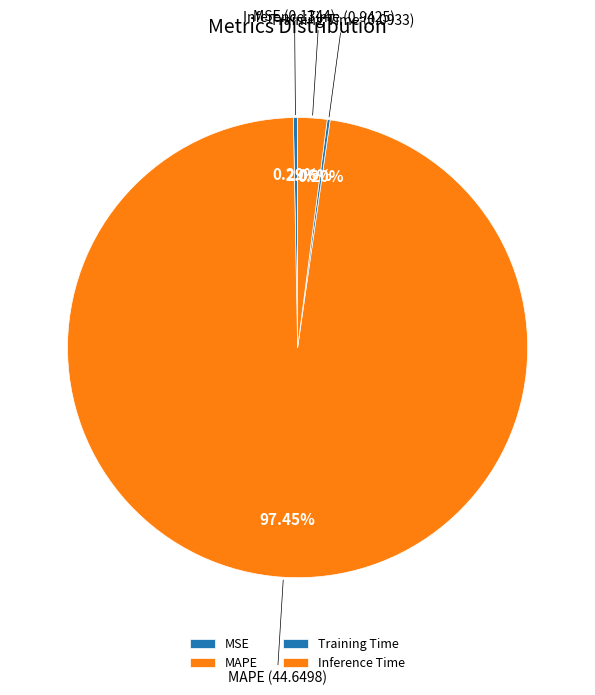

Between MAPE and Inference Time, which is larger?

MAPE